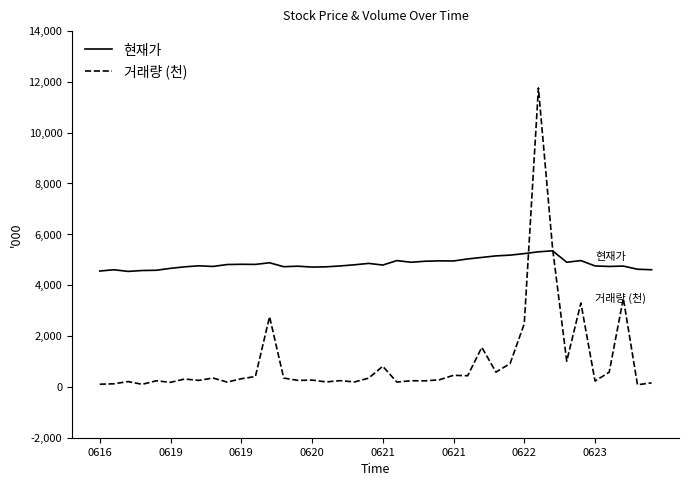

True or false: 거래량 (천) has more than 2 interior local peaks.

True